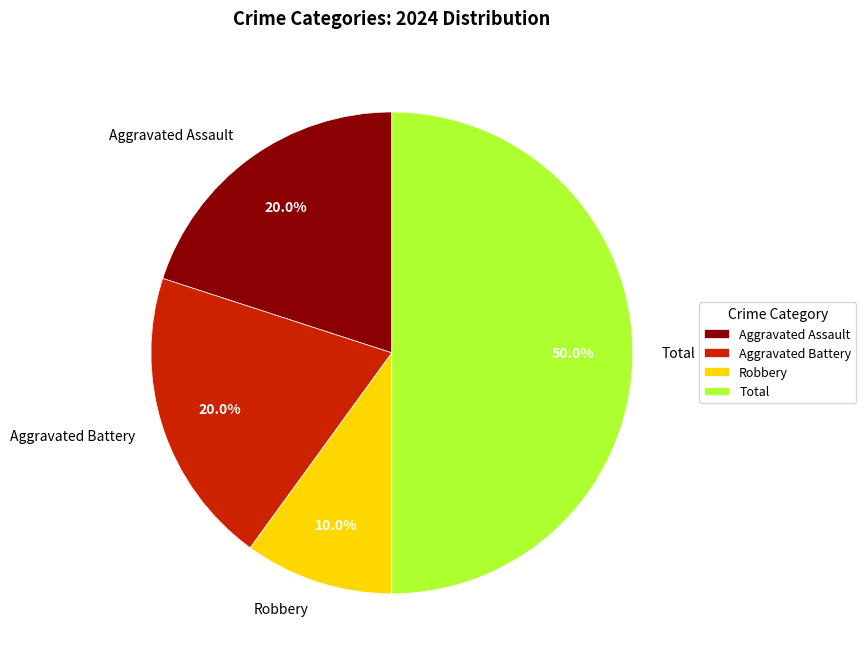

How many segments does this pie chart have?

6